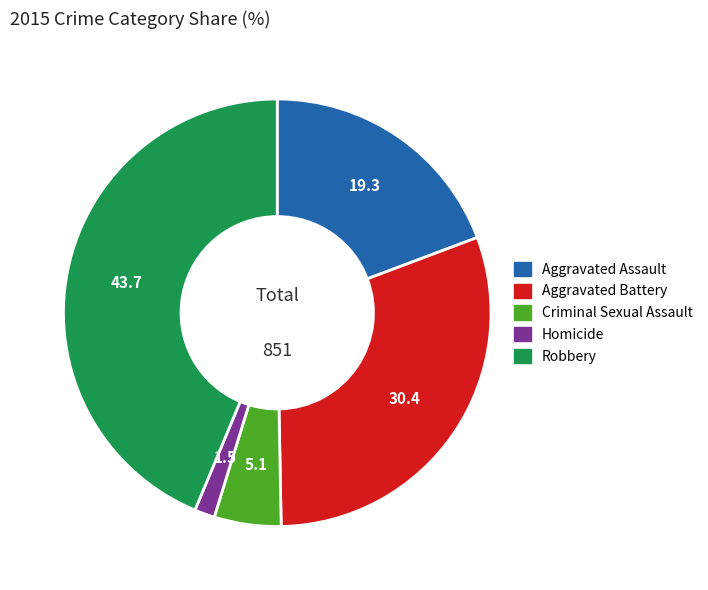

Which slice is the largest?

Robbery